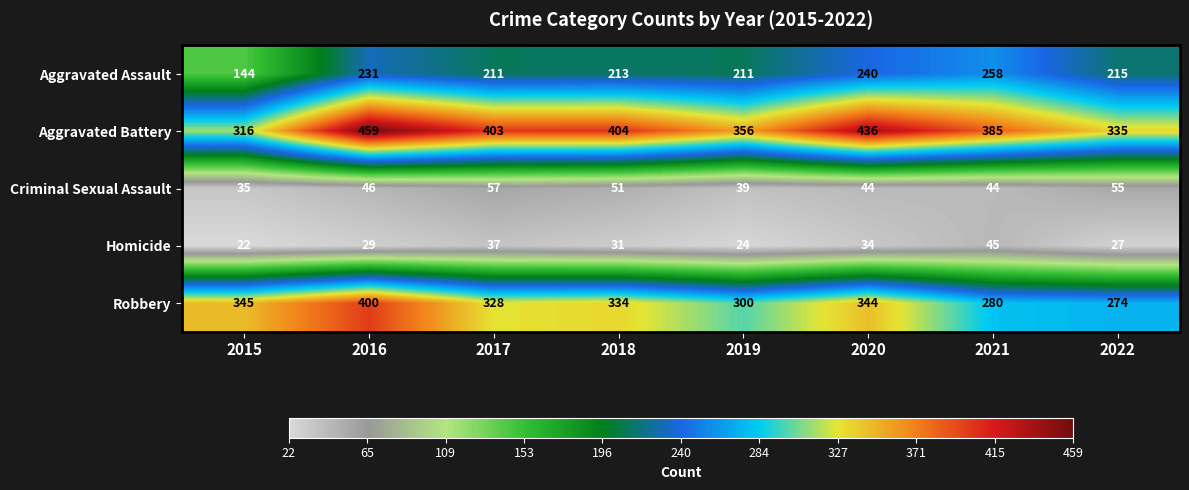

At which category does the chart reach its minimum across all series?

2015